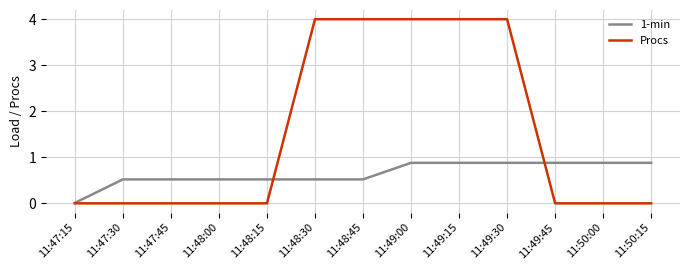

What is the maximum value shown in the chart?

4.0